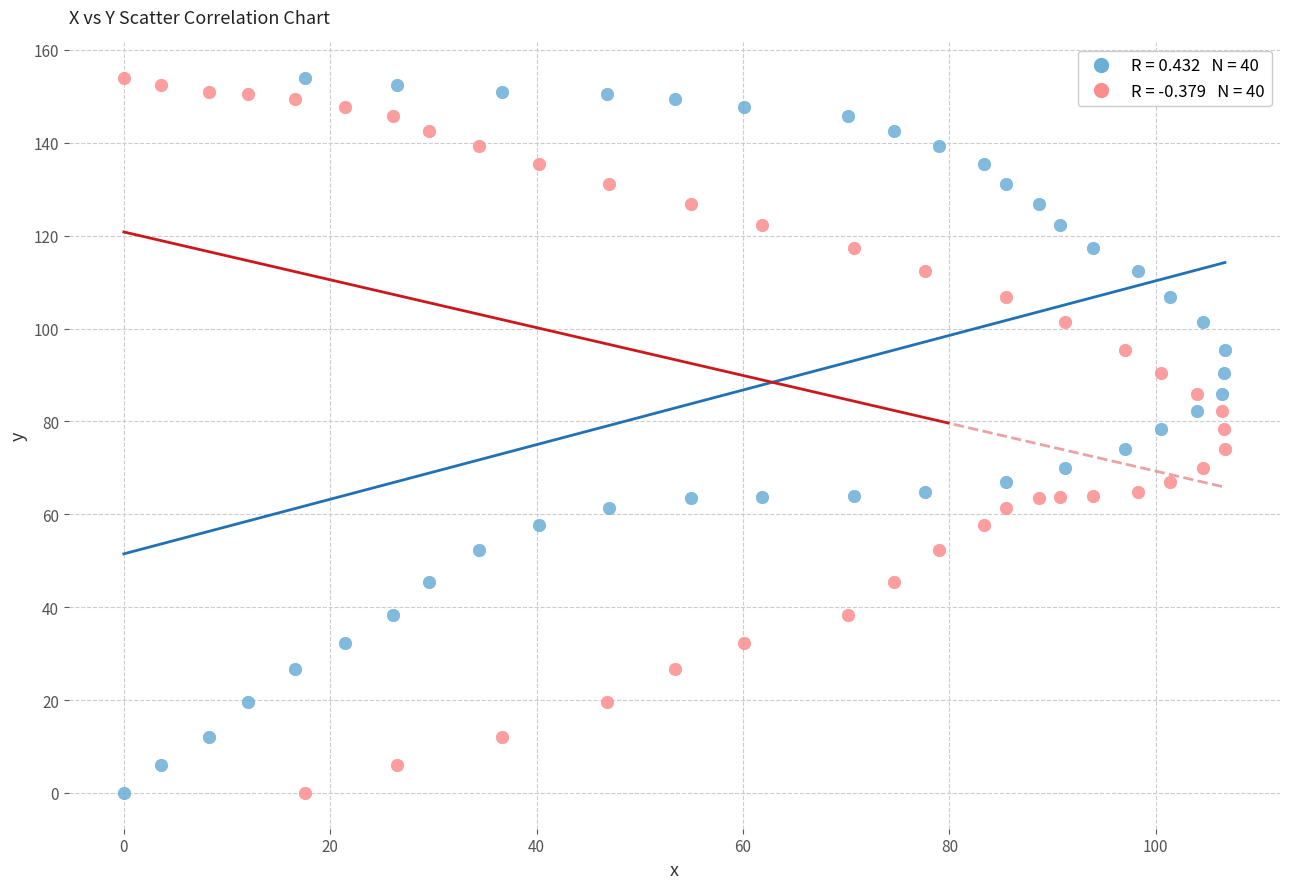

Across all data points, what is the range of X values (max minus min)?

106.7